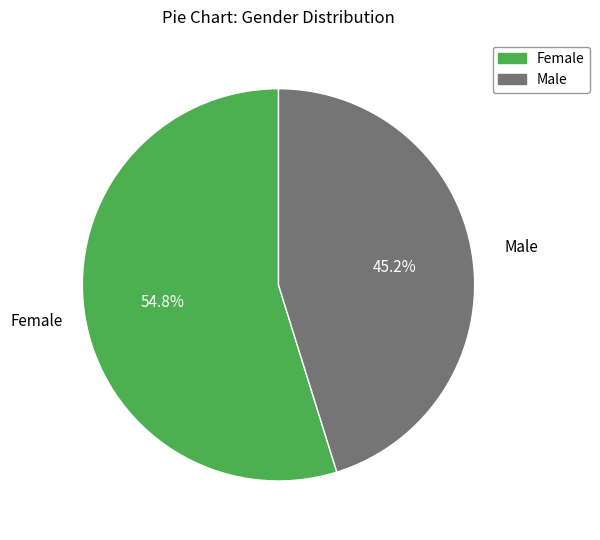

How many slices are in this pie chart?

2